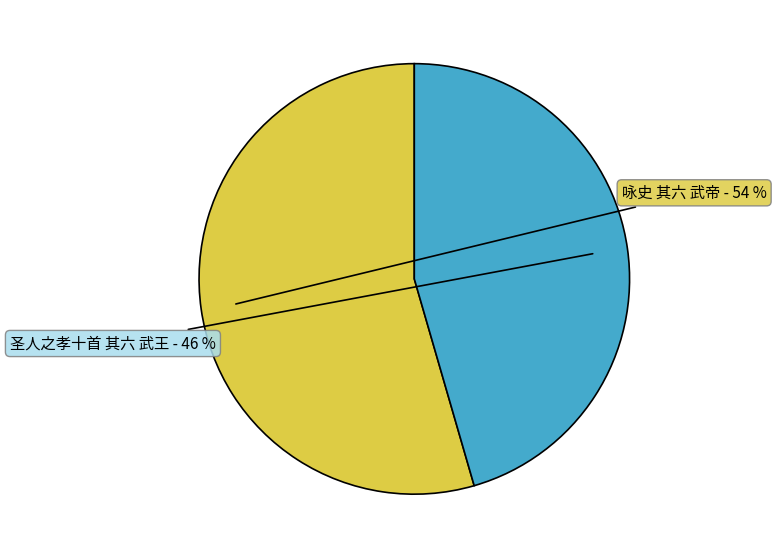

How many slices are in this pie chart?

2